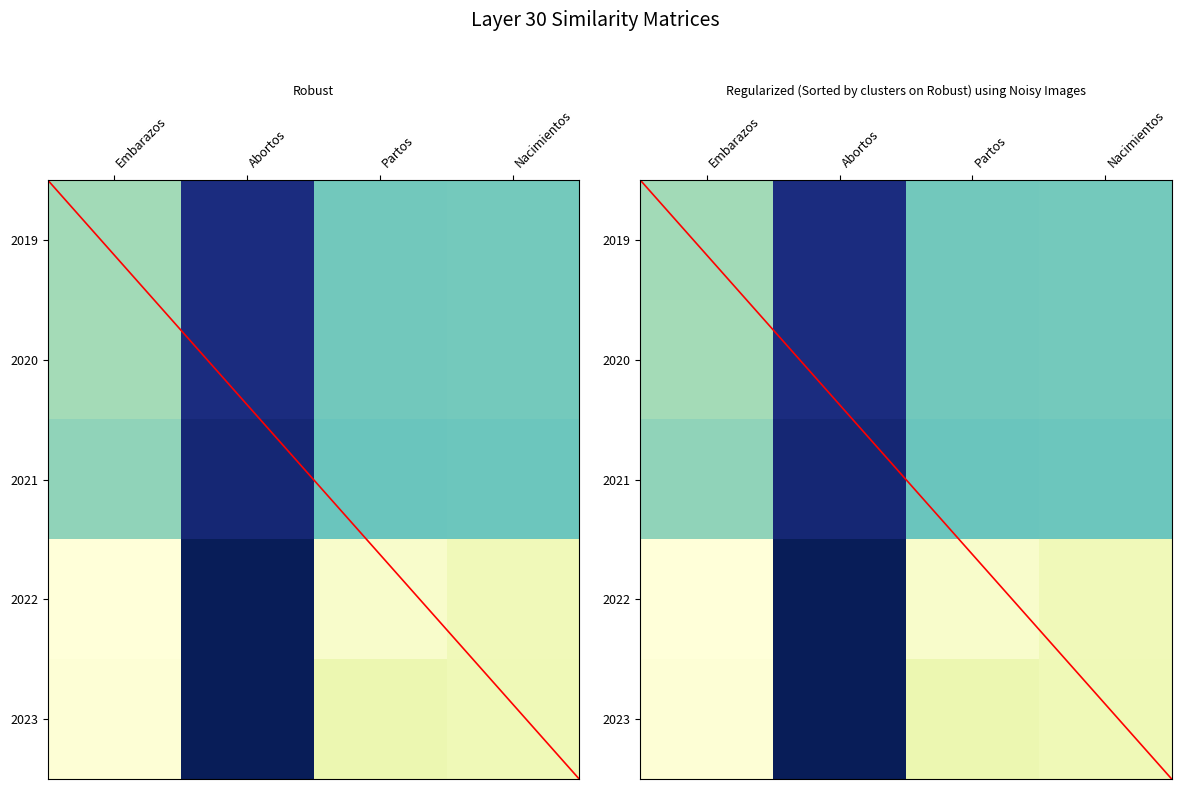

Which series has the largest total across all categories?

2022